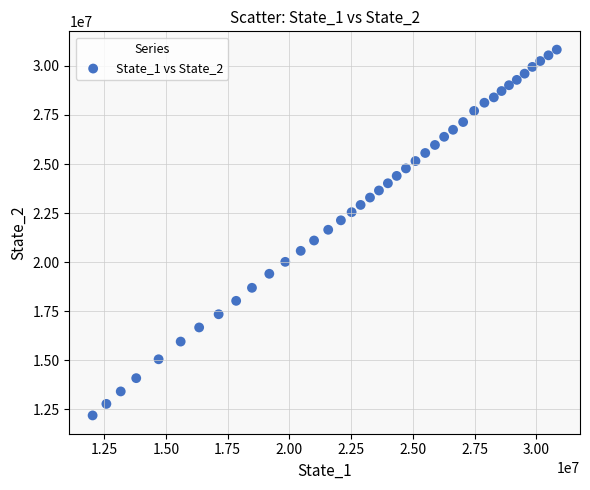

What is the range of X values (max minus min)?

18806426.1